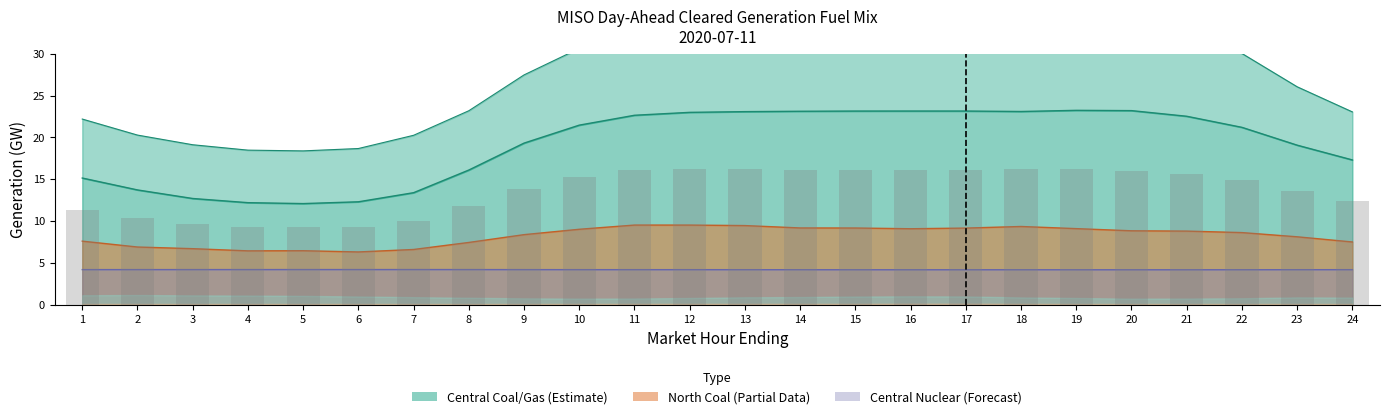

At 7, list the series in order from largest to smallest.

Central Coal, North Coal, Central Nuclear